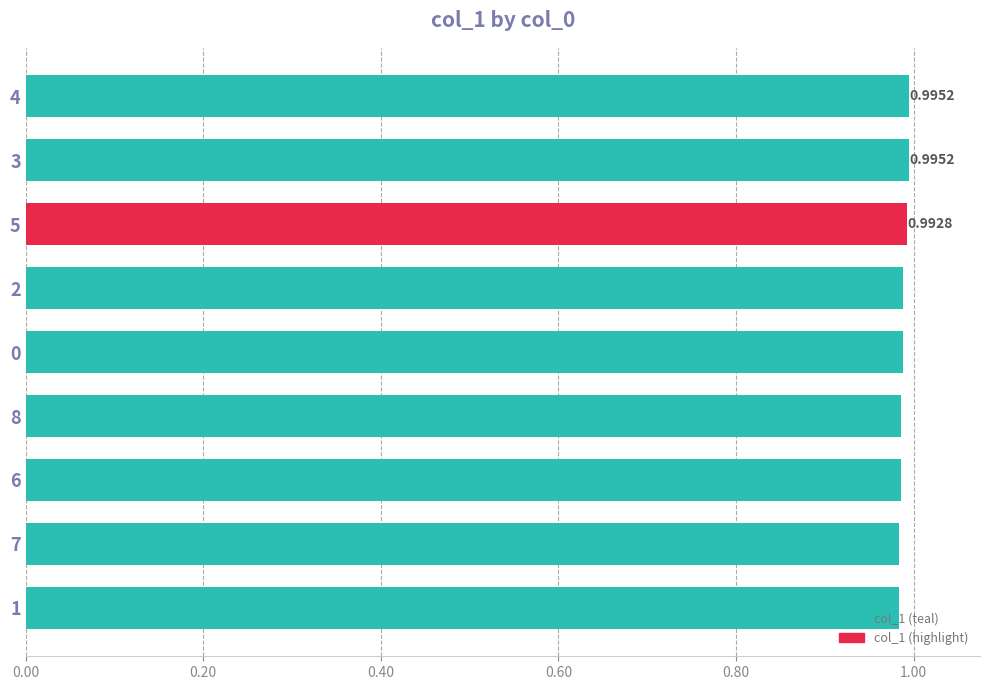

What is the sum of all values?

8.9